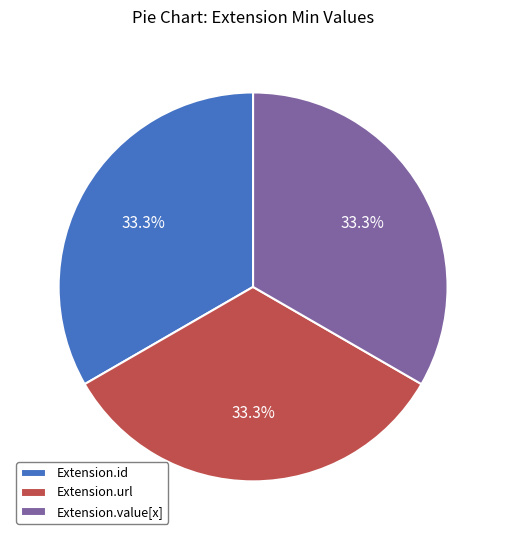

Combined, do Extension.url and Extension.id account for over 50%?

Yes